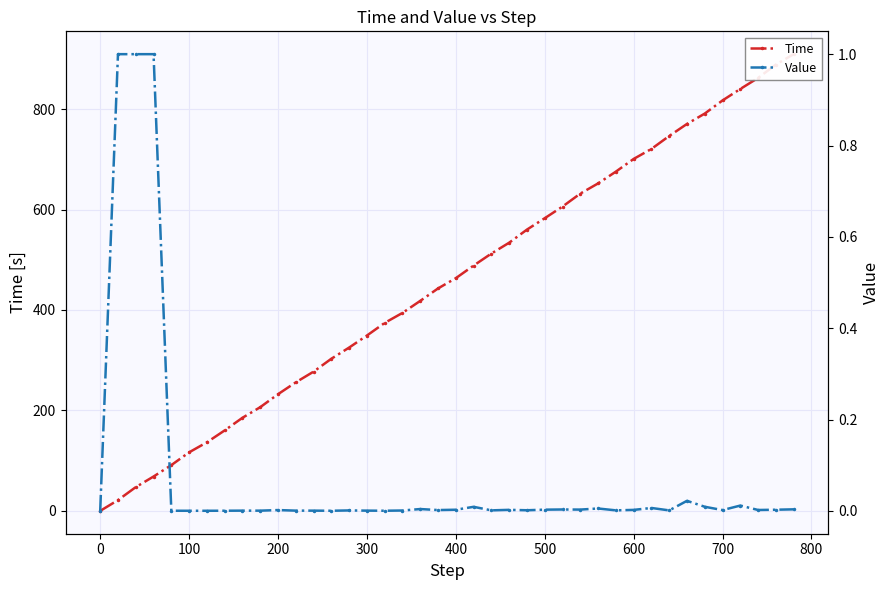

Reading right to left, list all the values displayed in this chart.

Time: 909.3	888.7	862.1	840.1	817.2	791.1	770.5	746.4	720.7	700.7	675.5	652.0	631.7	605.9	582.7	560.0	534.0	512.4	488.4	463.4	442.9	418.2	394.2	374.3	349.1	325.2	302.9	277.2	256.0	232.3	206.5	185.4	160.2	136.5	116.6	91.1	68.4	47.3	21.5	0.0
Value: 0.0	0.0	0.0	0.0	0.0	0.0	0.0	0.0	0.0	0.0	0.0	0.0	0.0	0.0	0.0	0.0	0.0	0.0	0.0	0.0	0.0	0.0	0.0	0.0	0.0	0.0	0.0	0.0	0.0	0.0	0.0	0.0	0.0	0.0	0.0	0.0	1.0	1.0	1.0	0.0